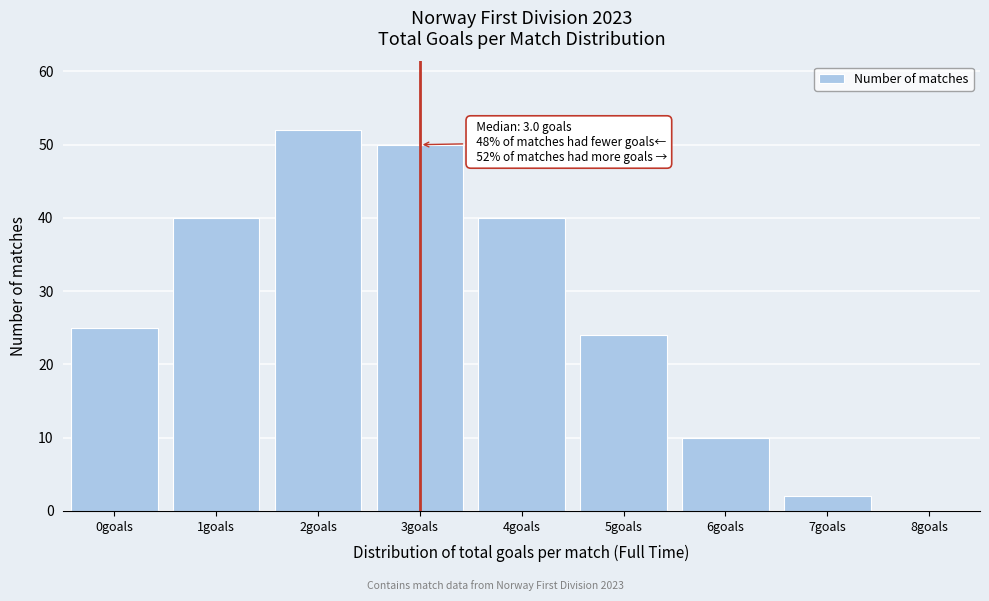

Over which range of the x-axis is the bar tallest?

1.5 to 2.5